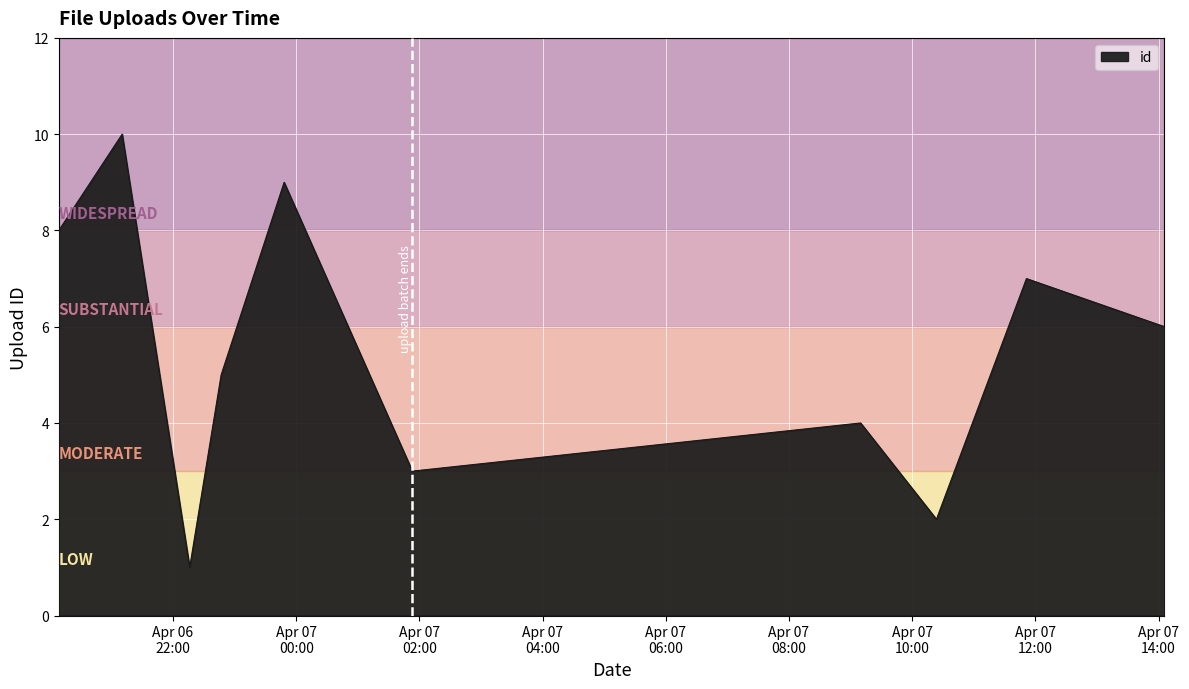

What is the greatest value displayed?

10